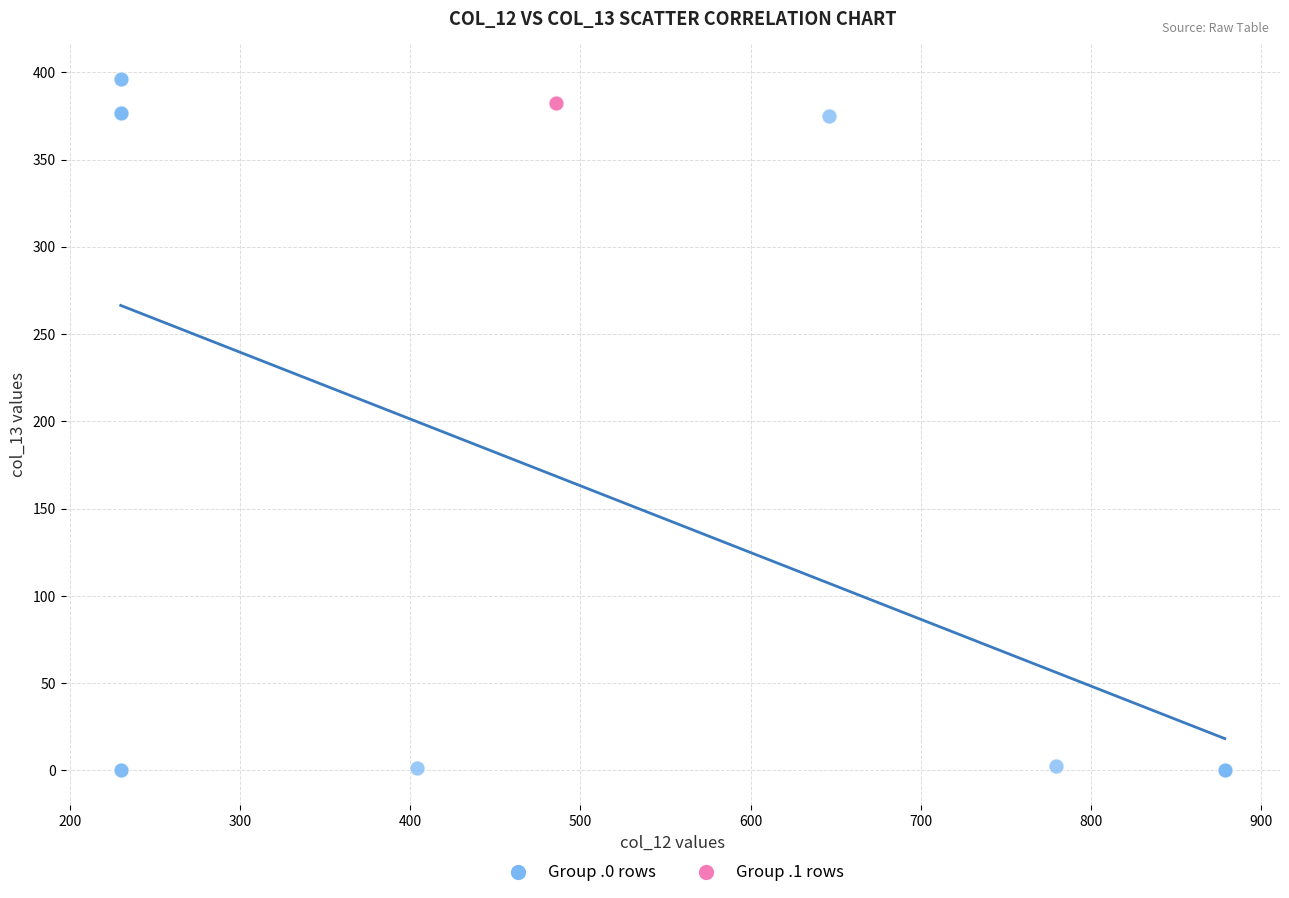

Which series has the largest Y range (max minus min)?

Group .0 rows